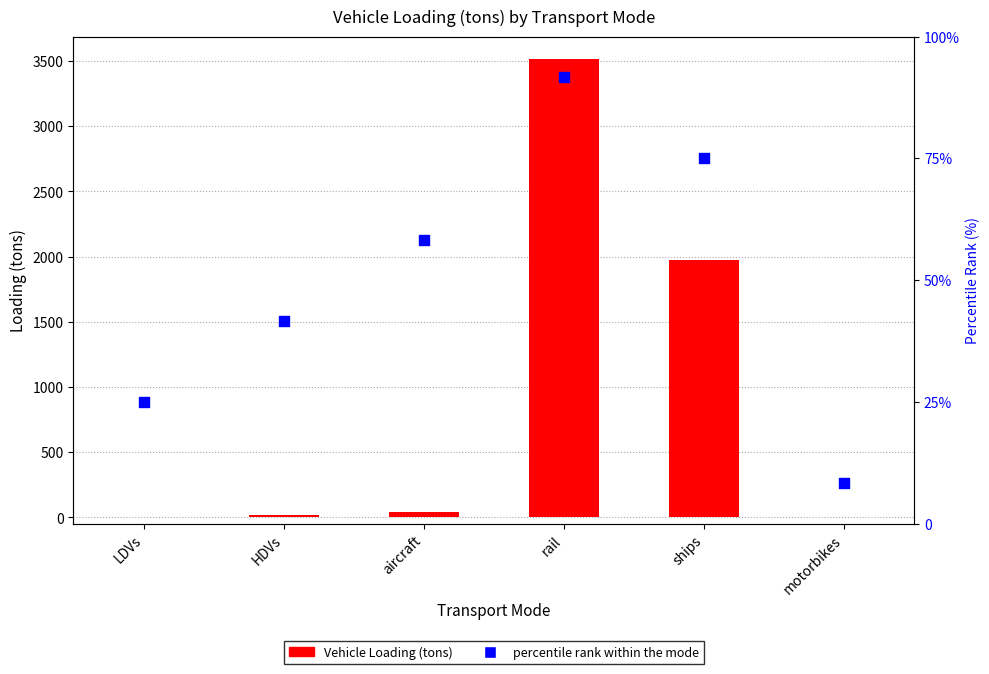

Which series has the largest total across all categories?

Vehicle Loading (tons)